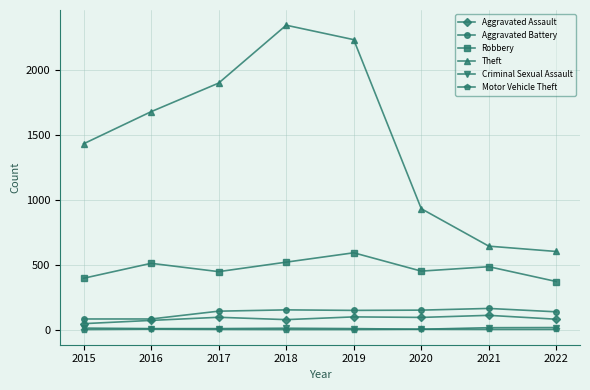

The Aggravated Battery series shows 82 at 2015. True or false?

True